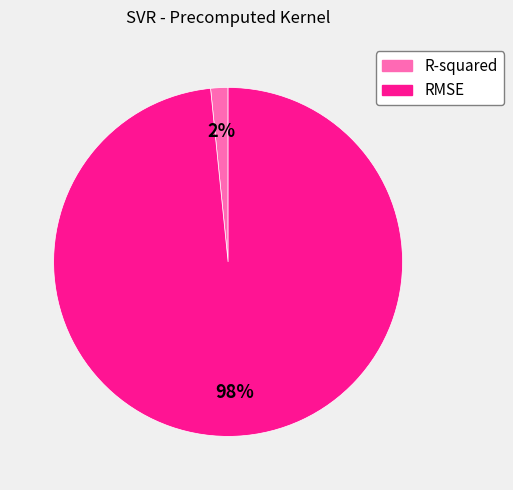

Does any single category account for the majority?

Yes